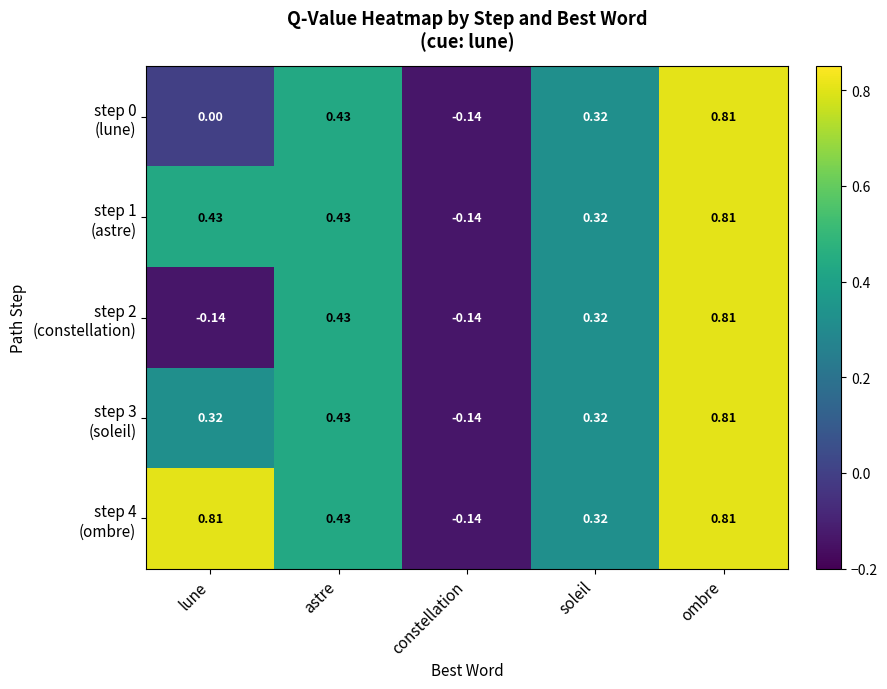

Count the number of data series in this chart.

5